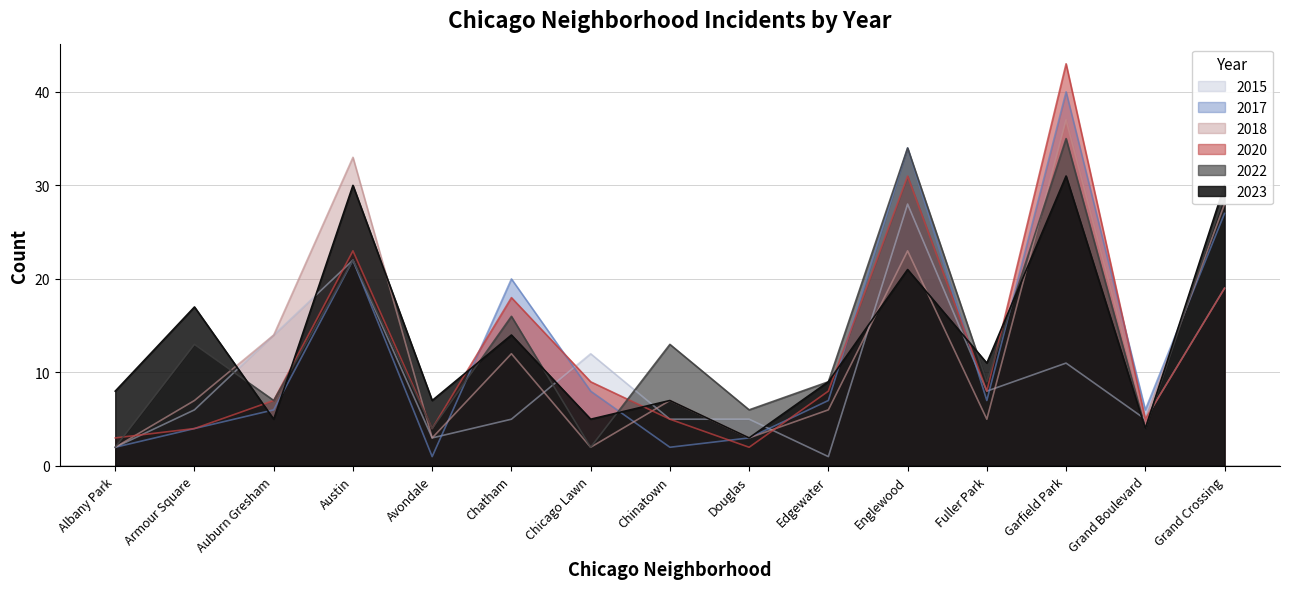

At which category does 2020 reach its first local peak?

Austin